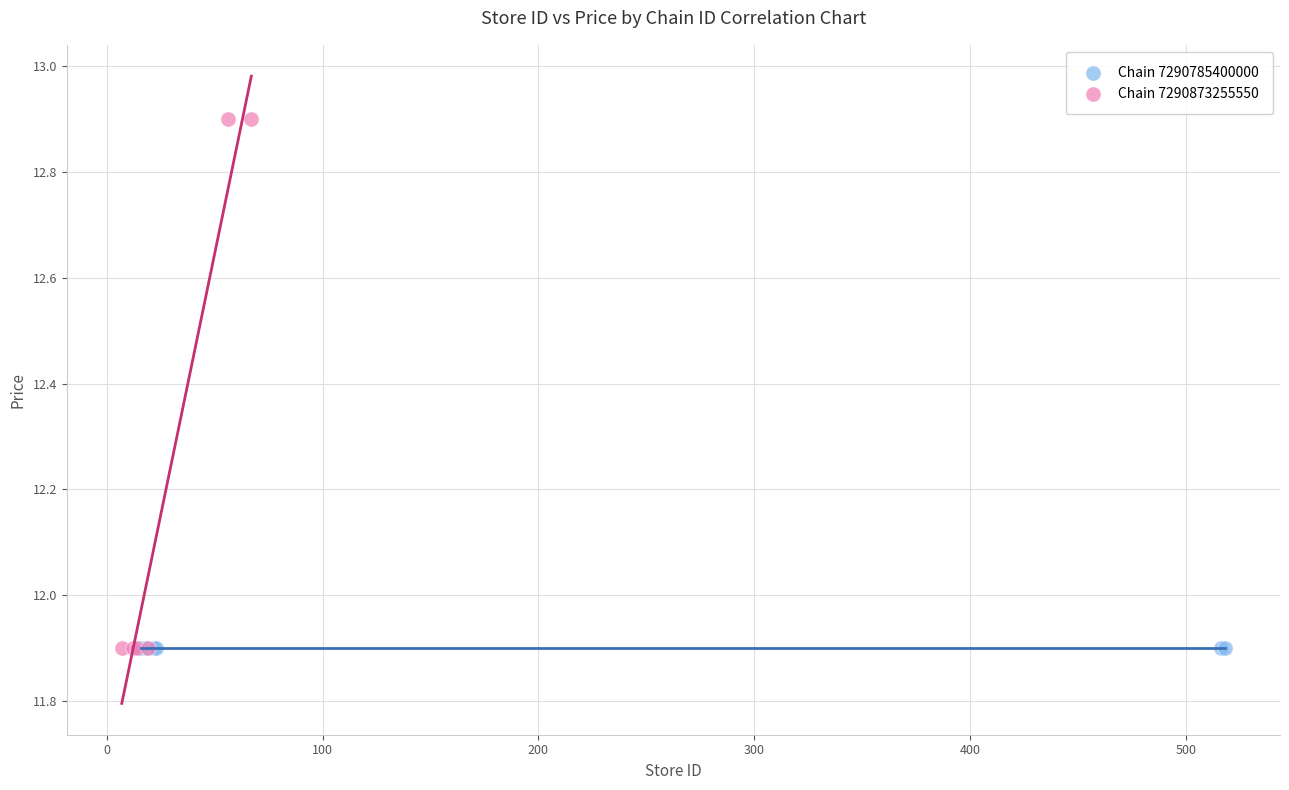

Which series contains the highest Y value?

Chain 7290873255550